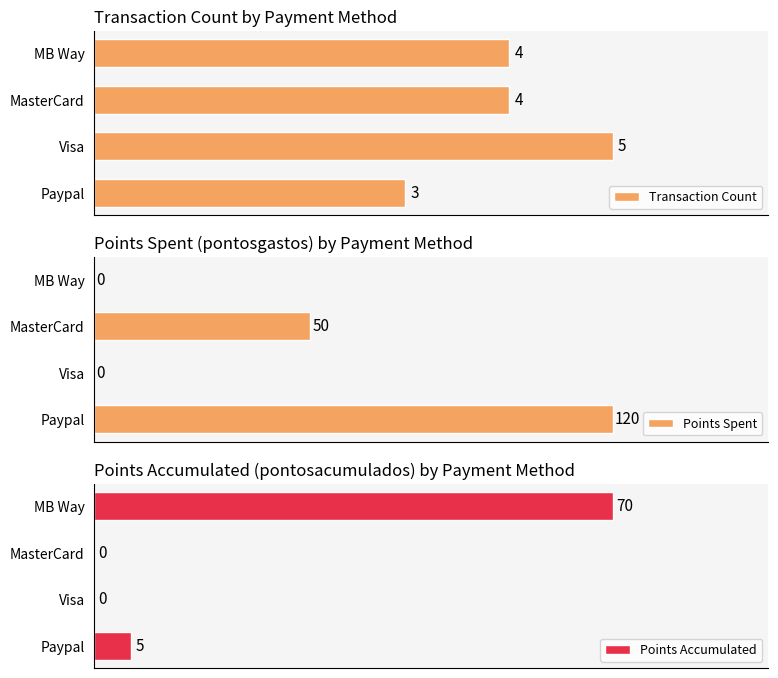

At which label does Points Accumulated reach its peak?

MB Way